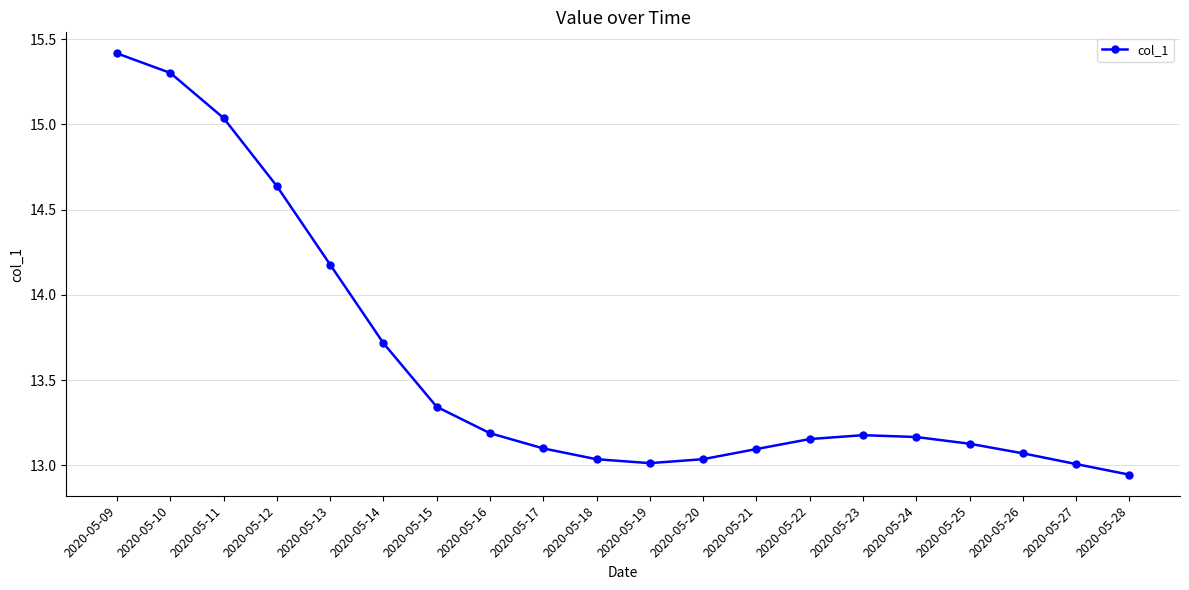

Is it true that the value at 2020-05-17 is 13.1?

True